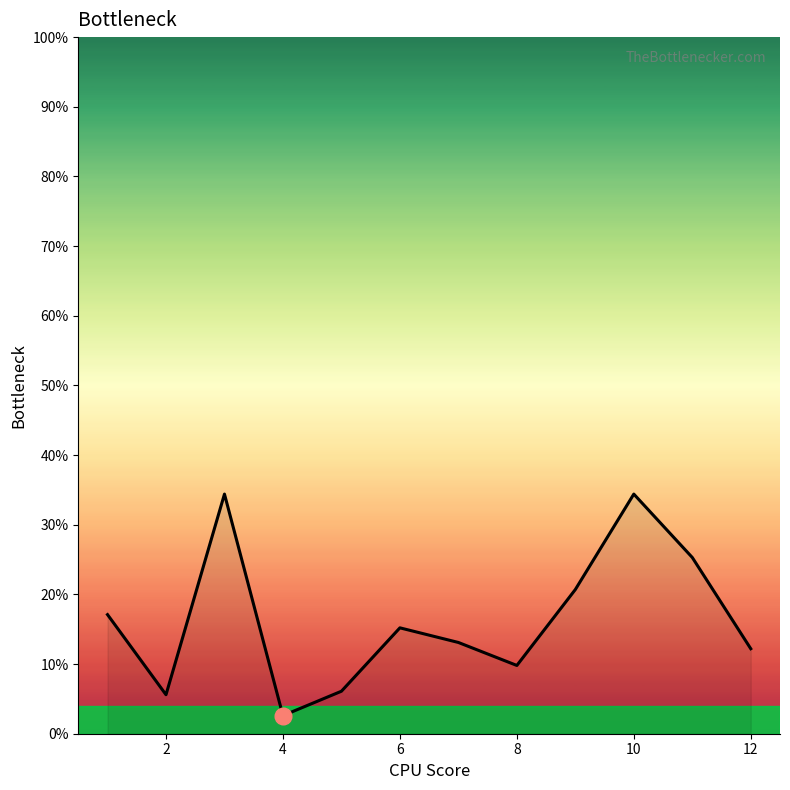

What is the difference between the maximum and minimum values?

31.8